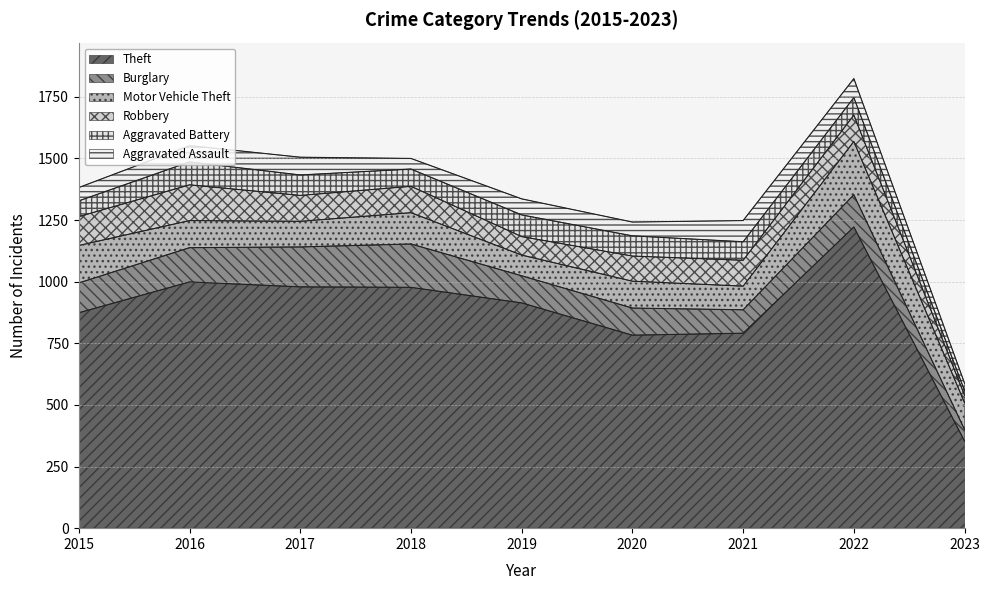

Rank the series at 2016 from highest to lowest value.

Theft, Robbery, Burglary, Motor Vehicle Theft, Aggravated Battery, Aggravated Assault